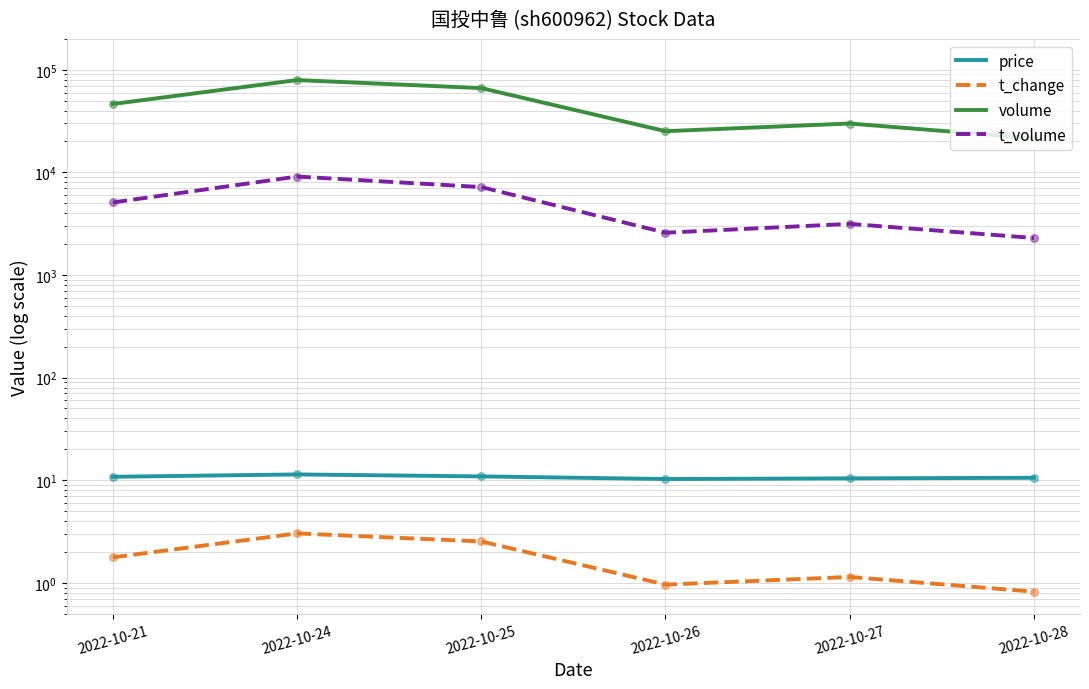

Which series has the largest total across all categories?

volume